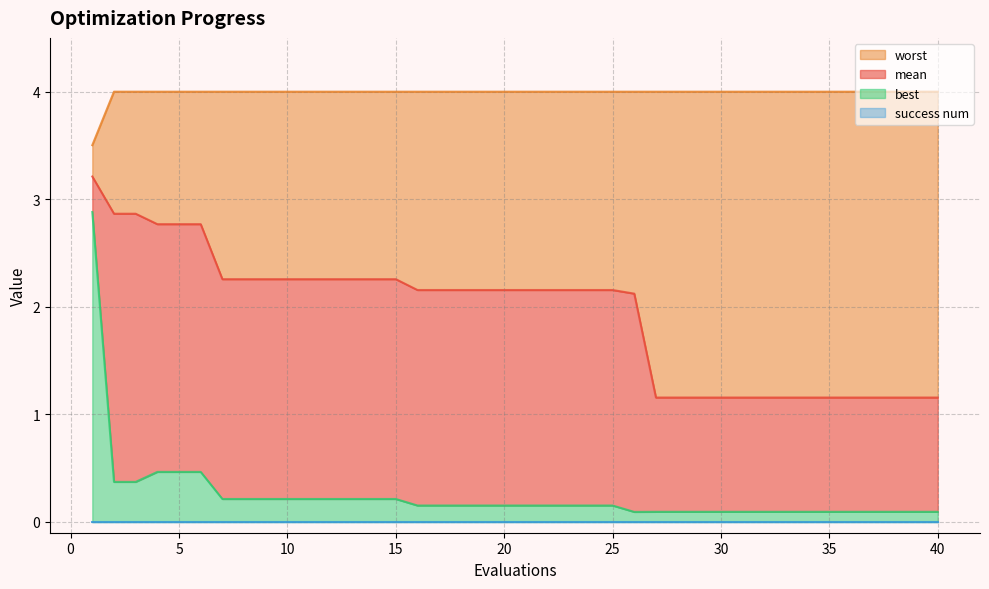

In best, how many points are lower than both neighbors (excluding endpoints)?

1